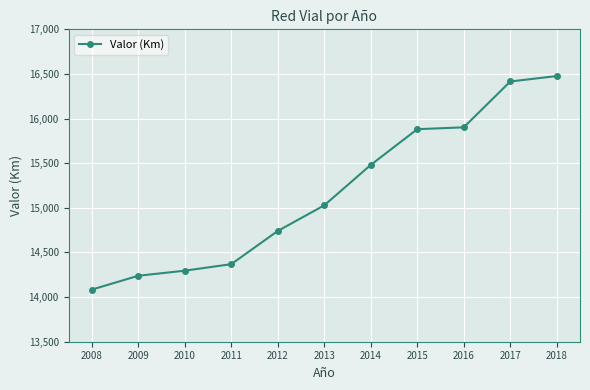

Approximately how many times larger is the value at 2017 compared to 2015?

1.0